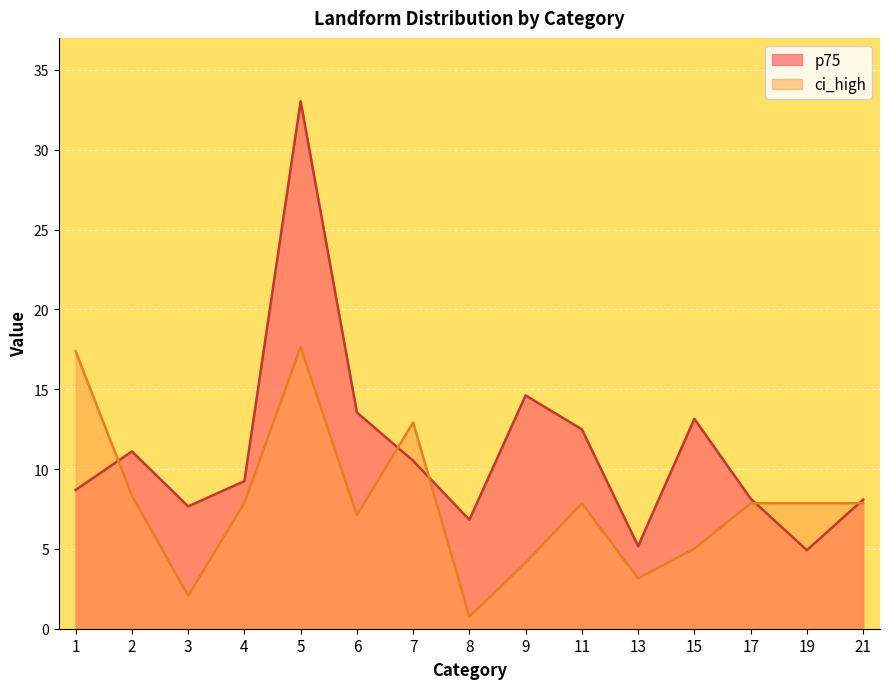

Rank the categories by value from highest to lowest.

5, 9, 6, 15, 11, 2, 7, 4, 1, 17, 21, 3, 8, 13, 19